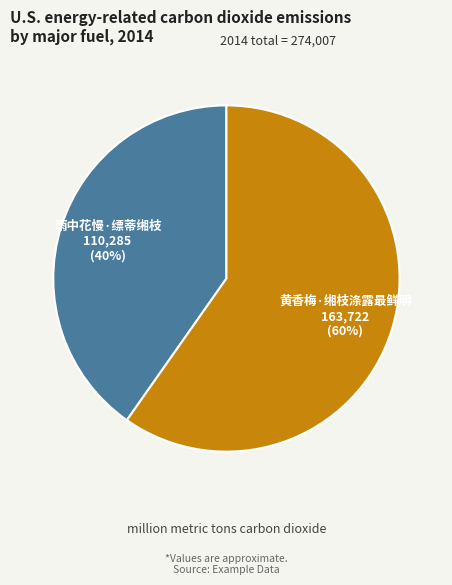

Is there any slice that represents more than half of the pie?

Yes